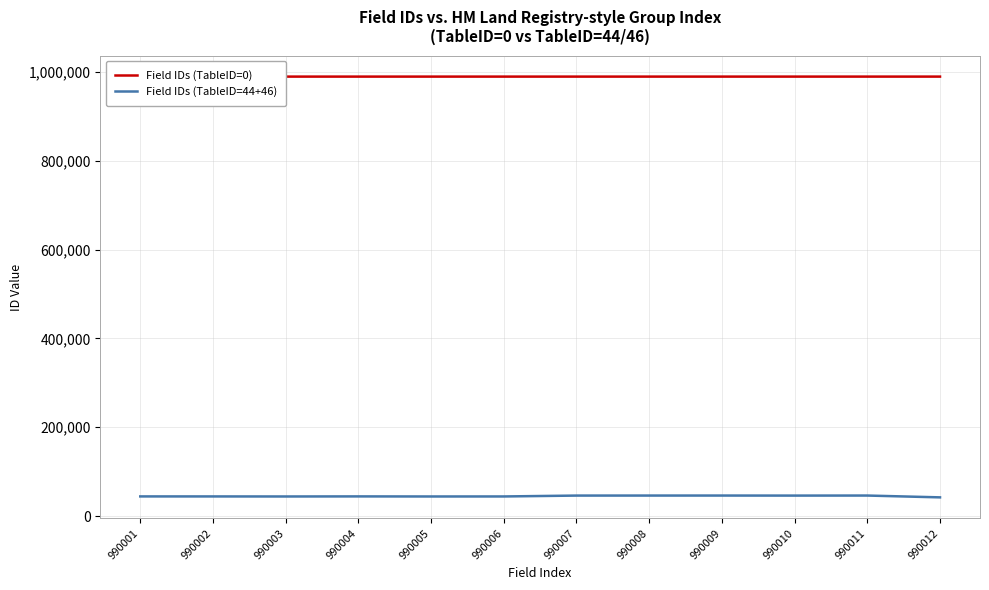

What is the sum of all Field IDs (TableID=0) values?

11880078